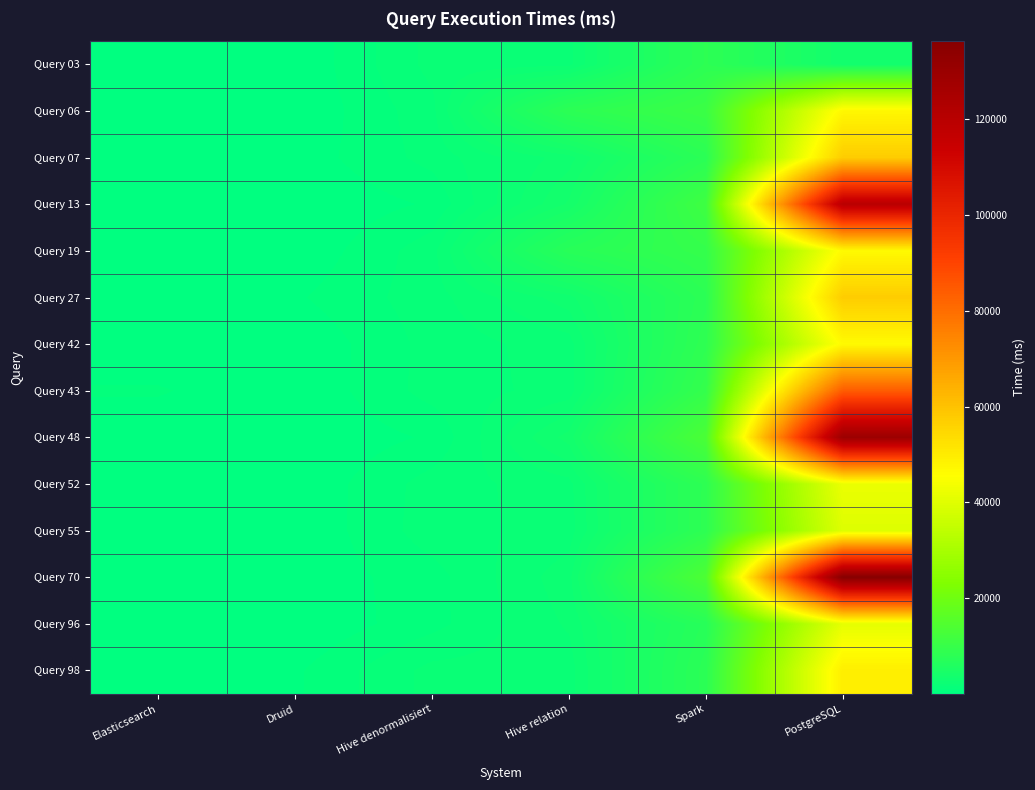

Reading left to right, extract all data points from this chart.

Query 03: Elasticsearch=134	Druid=60	Hive denormalisiert=1799	Hive relation=1962	Spark=8085	PostgreSQL=3356
Query 06: Elasticsearch=91	Druid=52	Hive denormalisiert=1441	Hive relation=7930	Spark=10637	PostgreSQL=47269
Query 07: Elasticsearch=92	Druid=213	Hive denormalisiert=1283	Hive relation=2968	Spark=7719	PostgreSQL=57452
Query 13: Elasticsearch=91	Druid=47	Hive denormalisiert=625	Hive relation=3834	Spark=11250	PostgreSQL=119611
Query 19: Elasticsearch=37	Druid=80	Hive denormalisiert=1399	Hive relation=7196	Spark=9416	PostgreSQL=46657
Query 27: Elasticsearch=96	Druid=476	Hive denormalisiert=1387	Hive relation=2989	Spark=7842	PostgreSQL=57491
Query 42: Elasticsearch=52	Druid=49	Hive denormalisiert=1281	Hive relation=1903	Spark=8403	PostgreSQL=46588
Query 43: Elasticsearch=620	Druid=55	Hive denormalisiert=1304	Hive relation=1830	Spark=9420	PostgreSQL=83978
Query 48: Elasticsearch=140	Druid=45	Hive denormalisiert=630	Hive relation=3434	Spark=13388	PostgreSQL=129416
Query 52: Elasticsearch=60	Druid=67	Hive denormalisiert=1321	Hive relation=1953	Spark=8198	PostgreSQL=41974
Query 55: Elasticsearch=78	Druid=46	Hive denormalisiert=1373	Hive relation=1844	Spark=8238	PostgreSQL=39630
Query 70: Elasticsearch=267	Druid=139	Hive denormalisiert=870	Hive relation=2483	Spark=13741	PostgreSQL=136307
Query 96: Elasticsearch=23	Druid=33	Hive denormalisiert=905	Hive relation=2234	Spark=7119	PostgreSQL=41053
Query 98: Elasticsearch=111	Druid=463	Hive denormalisiert=1792	Hive relation=1852	Spark=7784	PostgreSQL=49355